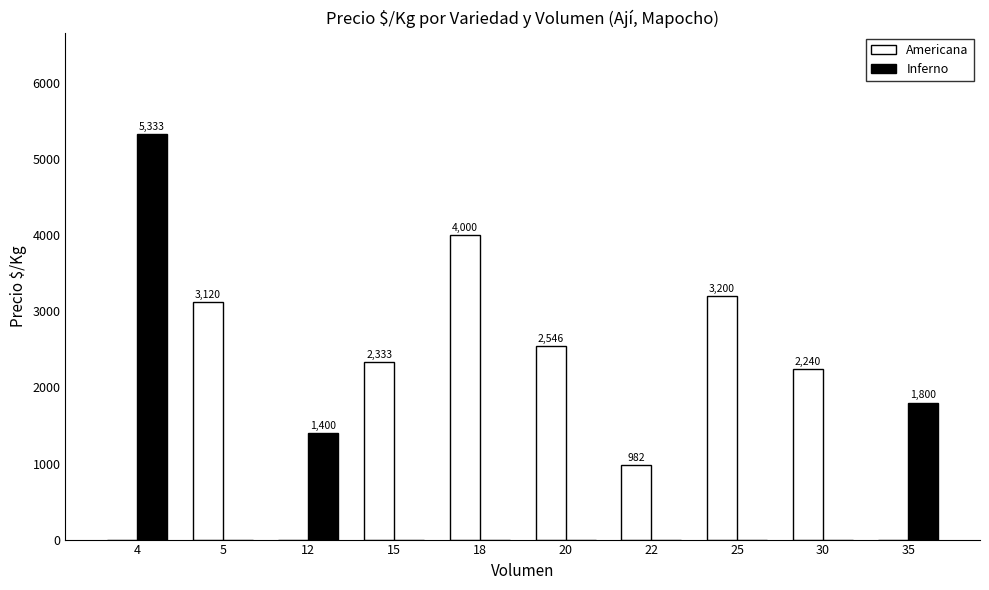

Which label corresponds to the largest value in the chart?

4